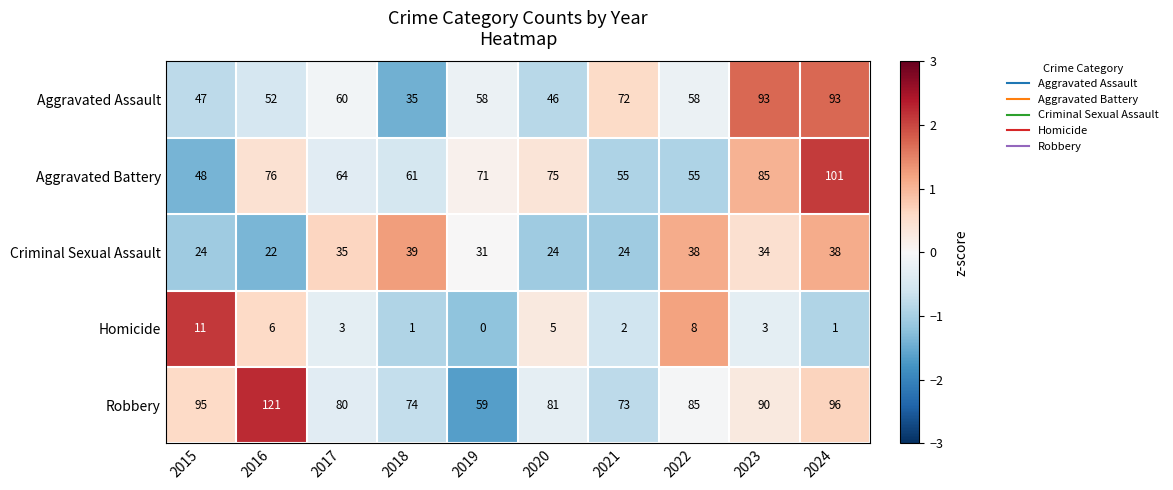

Count the number of categories in the chart.

10